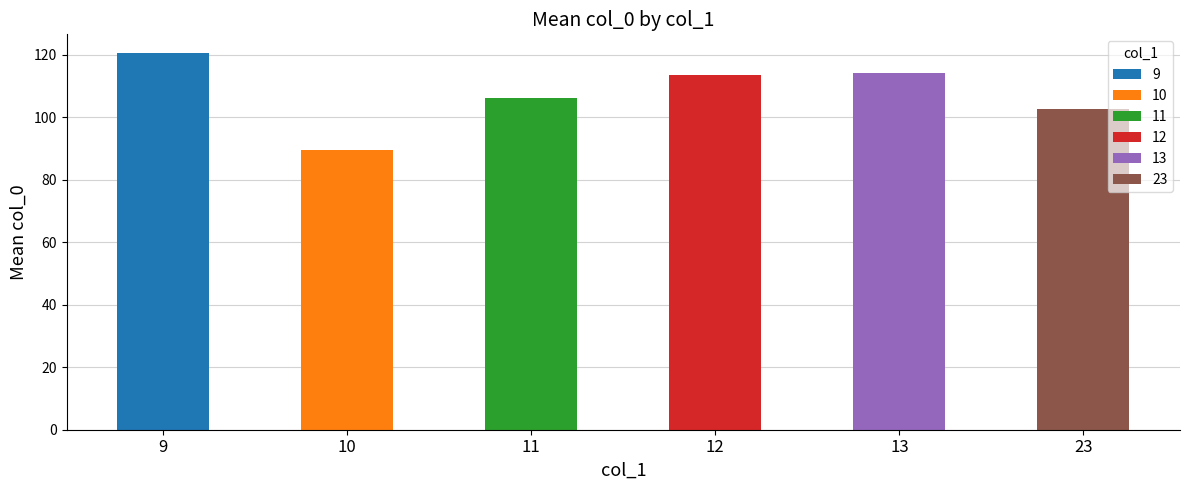

Which series has the largest range (max minus min)?

11